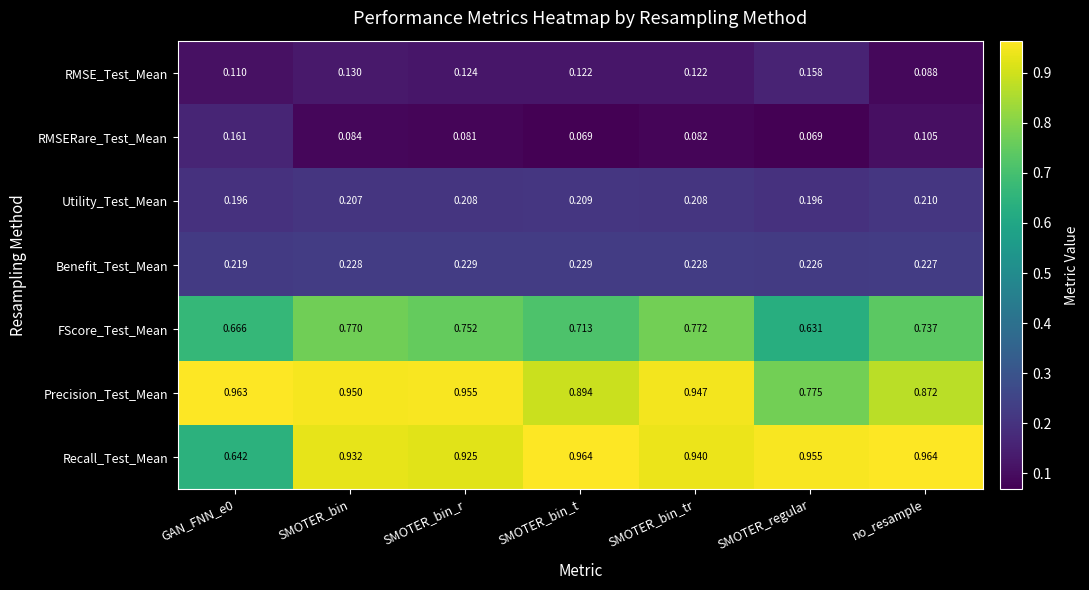

At which label does FScore_Test_Mean reach its peak?

SMOTER_bin_tr